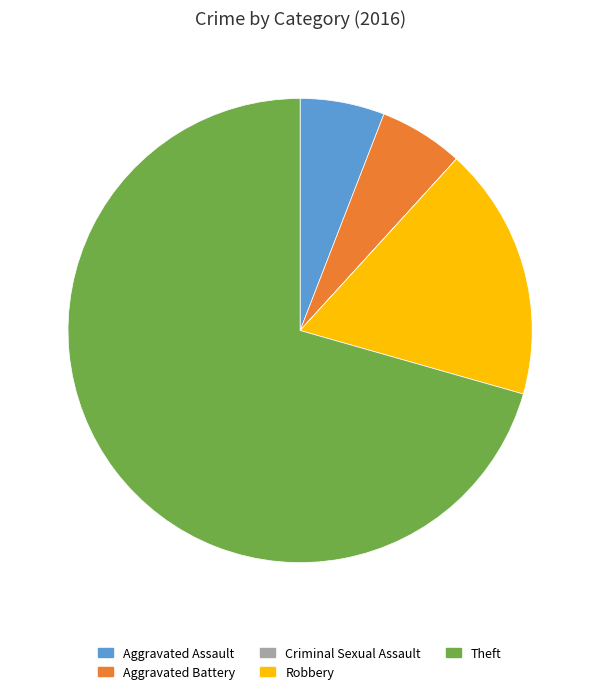

Combined, do Aggravated Battery and Theft account for over 50%?

Yes